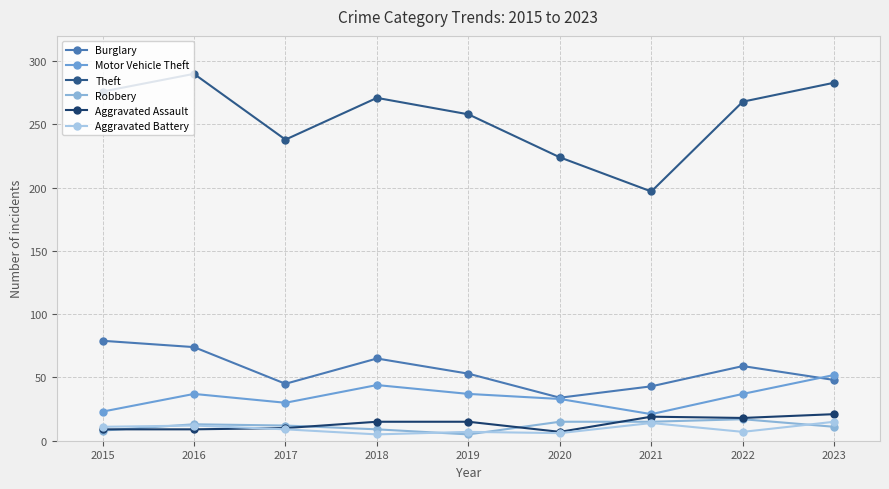

Which label corresponds to the largest value in the chart?

2016